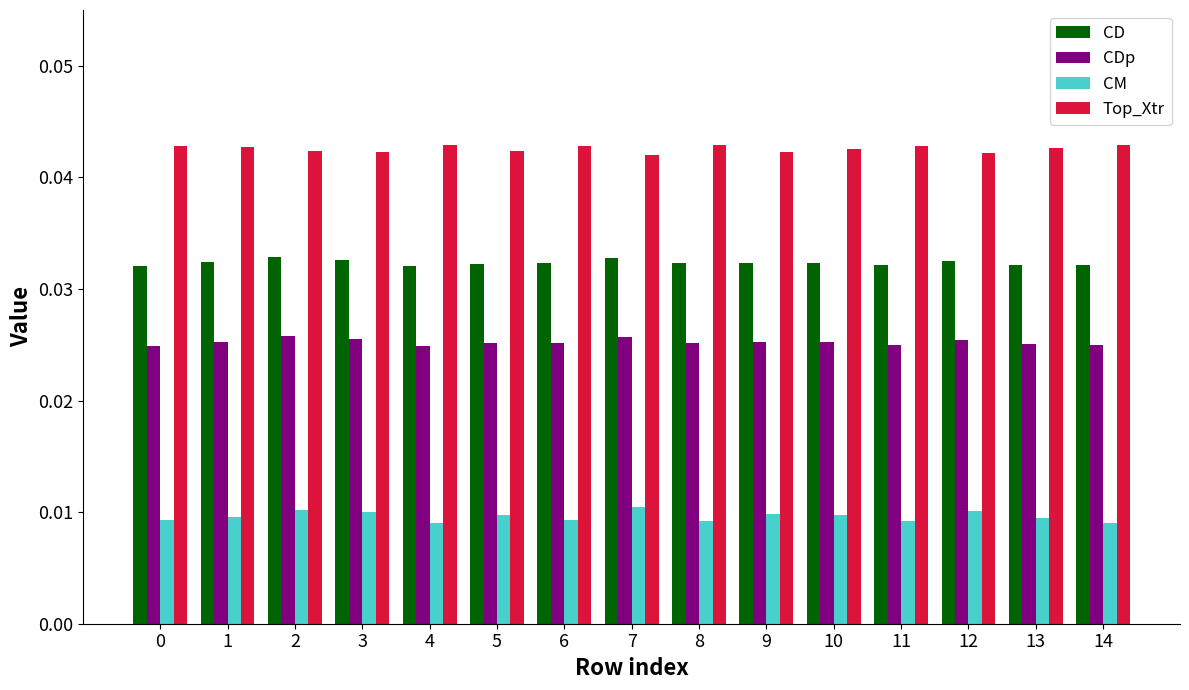

Rank the series by their average value, from highest to lowest.

Top_Xtr, CD, CDp, CM